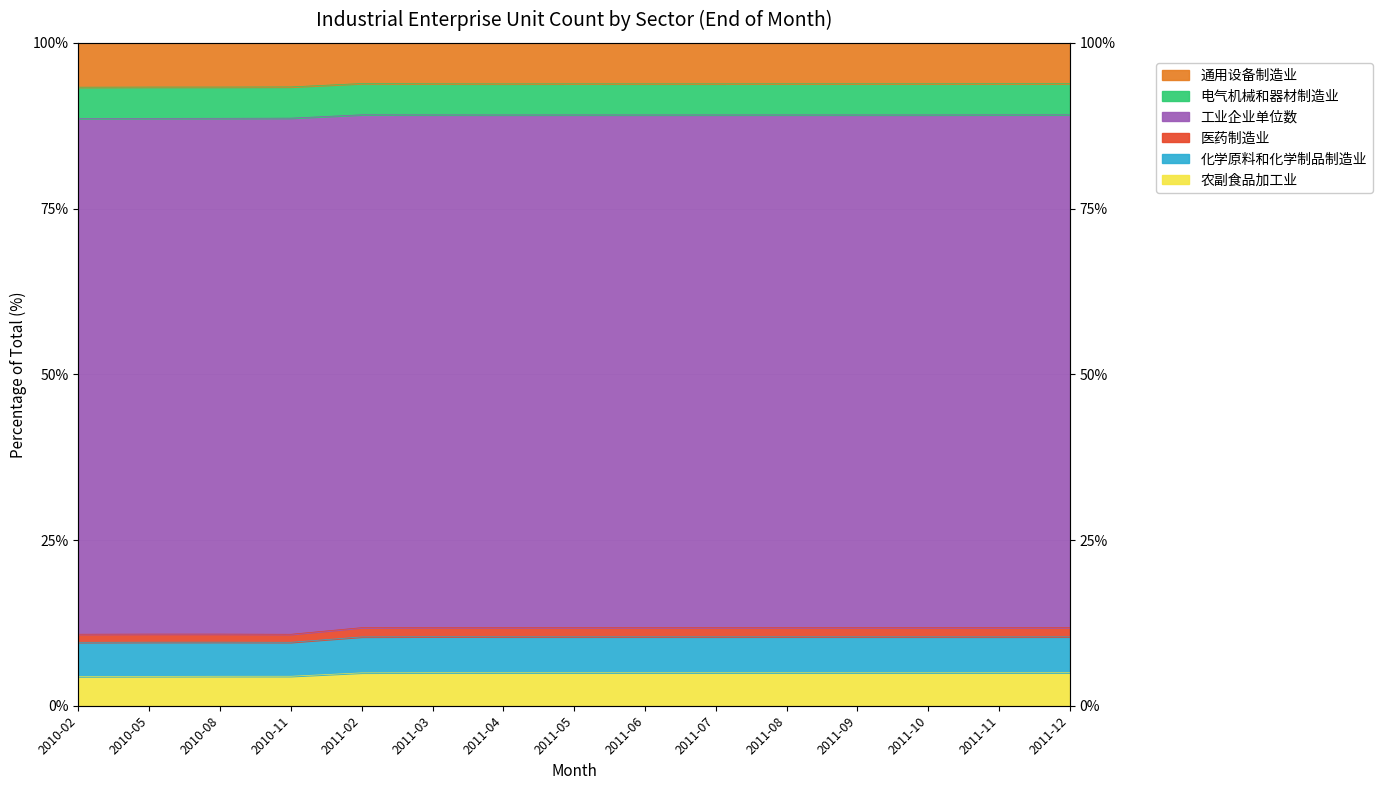

True or false: 农副食品加工业 and 工业企业单位数 cross at least once.

False